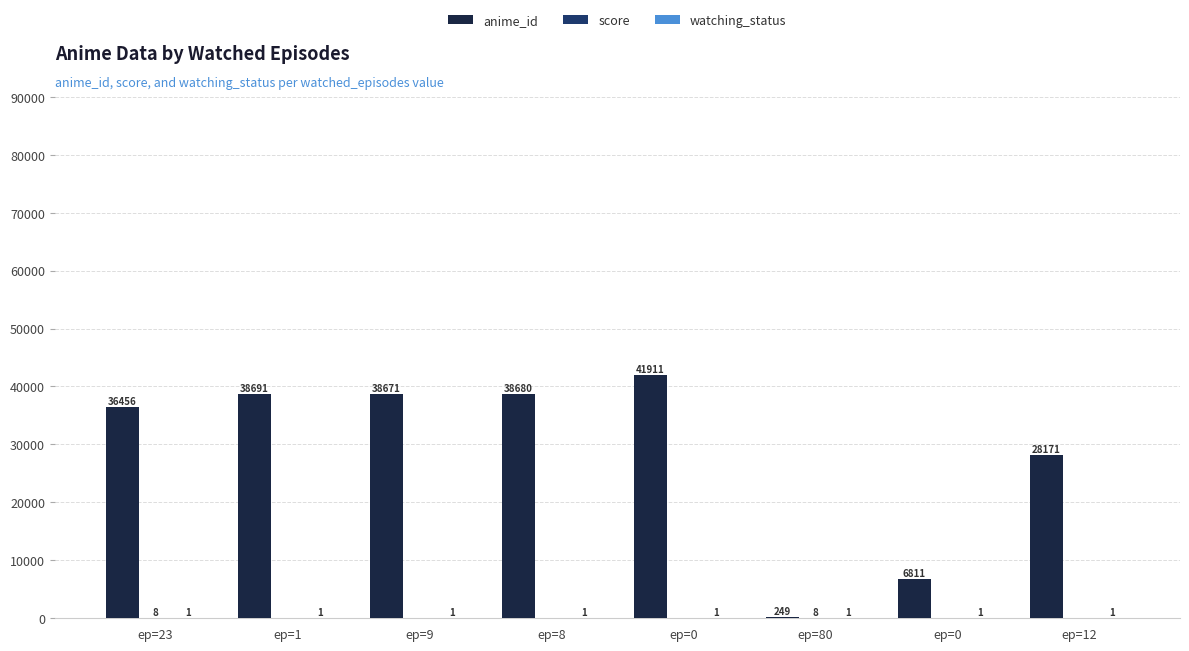

How many distinct data groups are displayed?

3